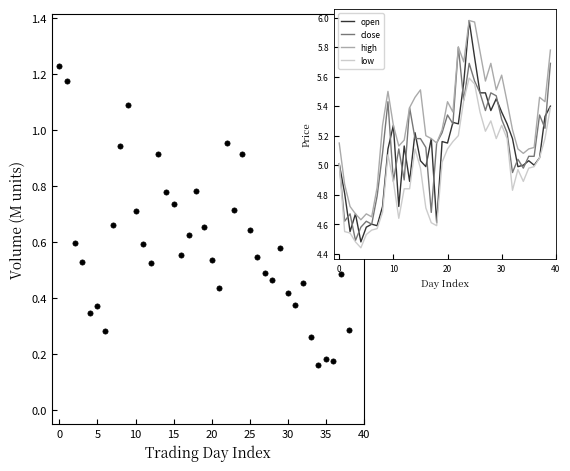

What is the total value across all series at 16?

20.6